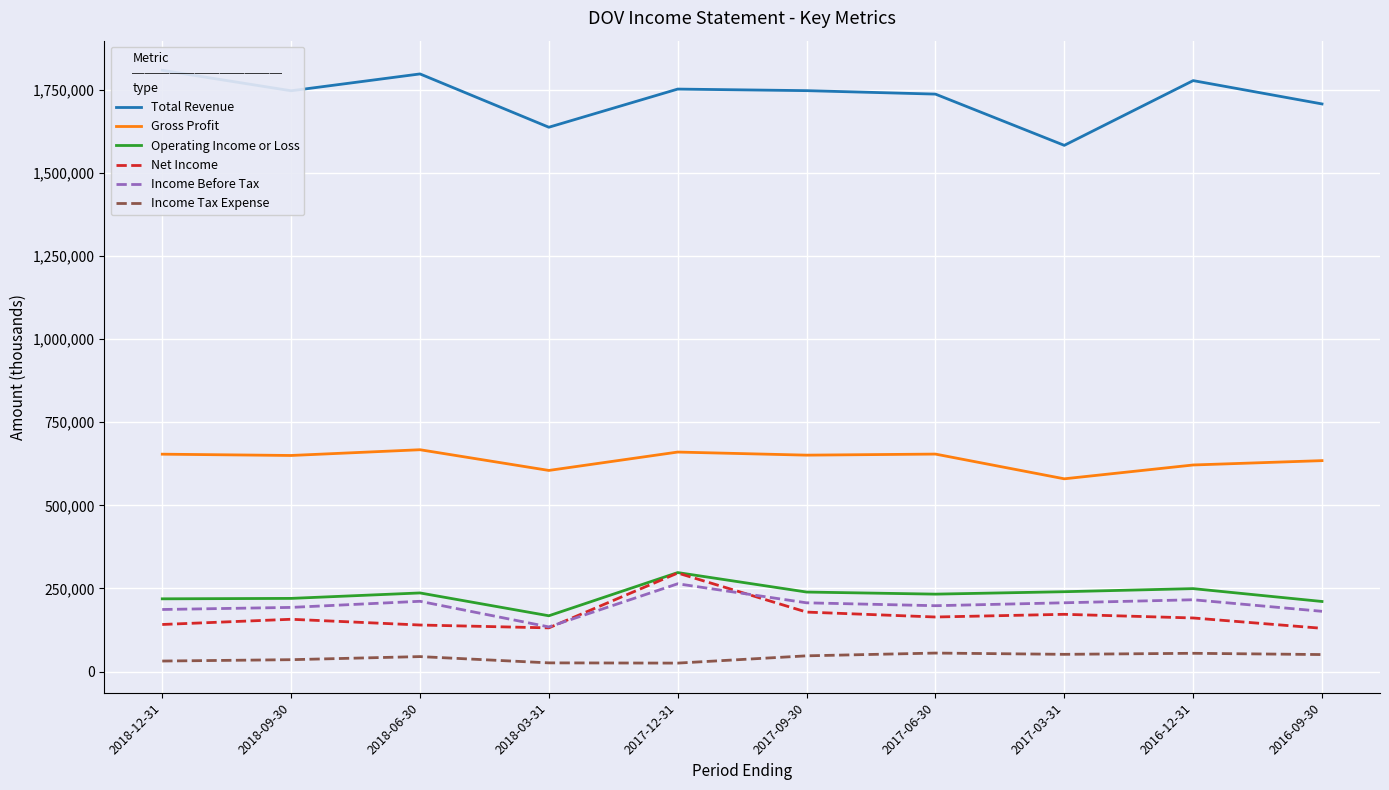

What is the total value across all series at 2018-06-30?

3098400